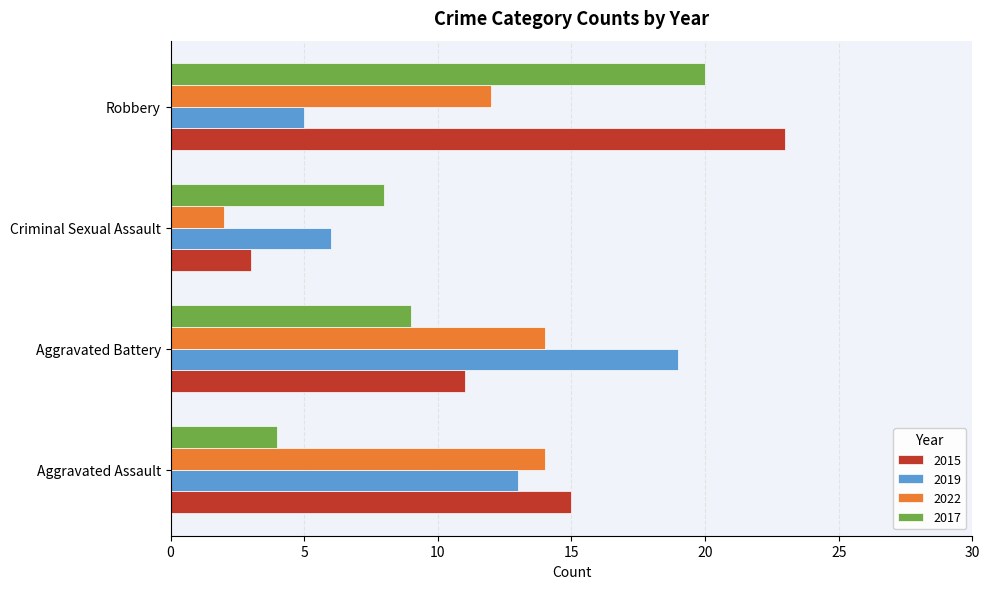

At Robbery, list the series in order from largest to smallest.

2015, 2017, 2022, 2019